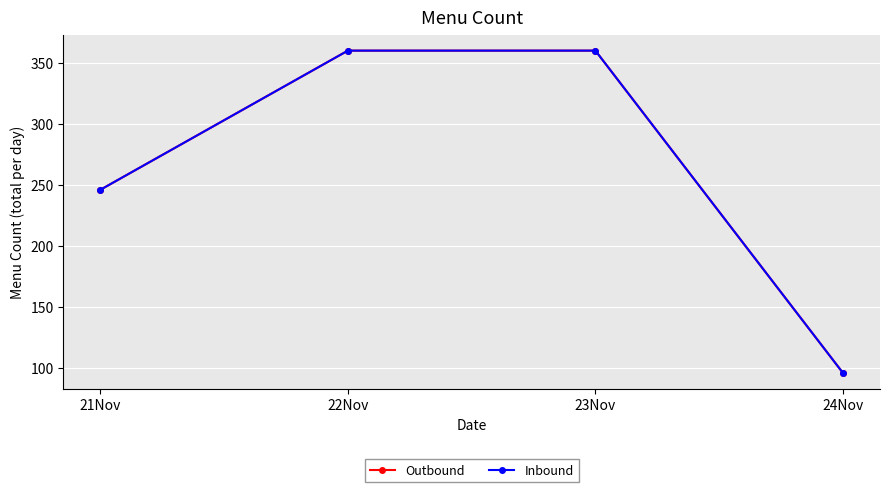

True or false: Outbound has more than 0 points higher than both neighbors.

False